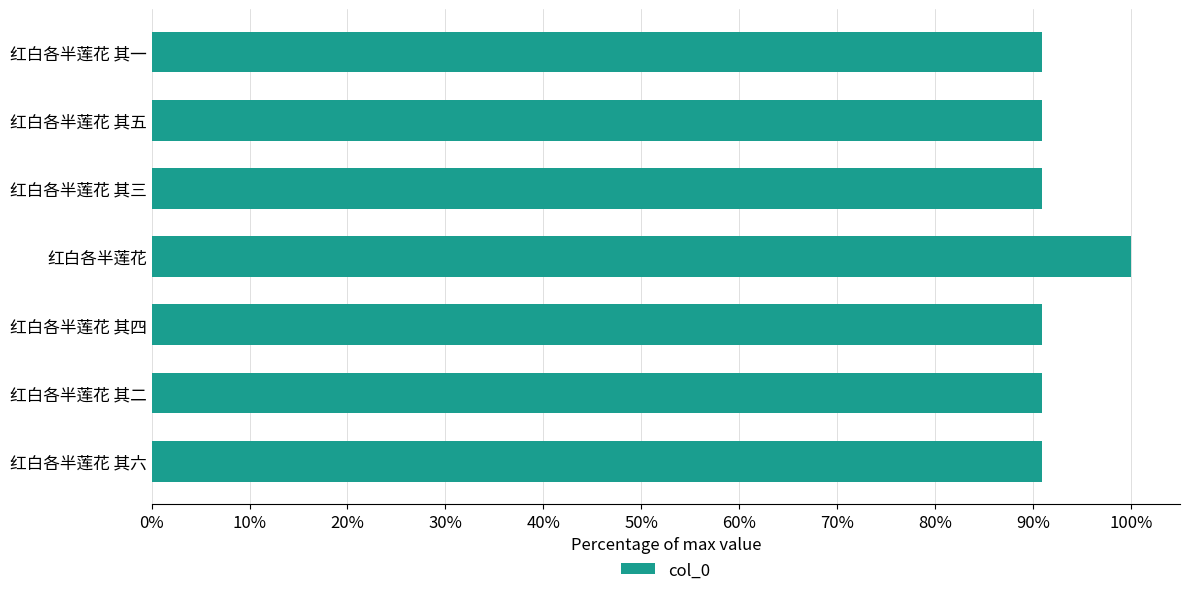

Is it true that the value at 红白各半莲花 其五 is 90.9?

True